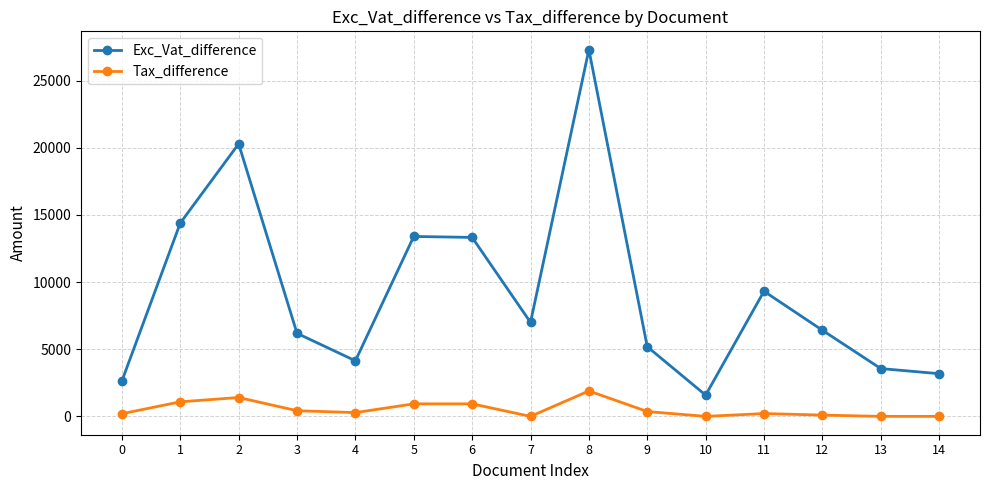

What is the value of the Exc_Vat_difference point at the 5th from the left?

4138.8